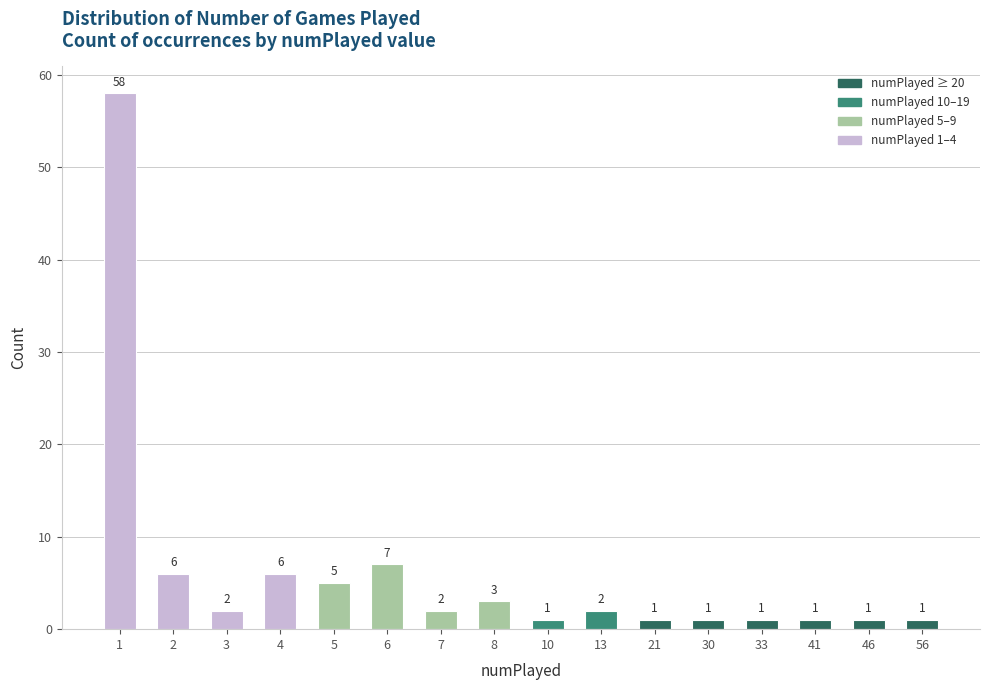

Count the number of categories in the chart.

16